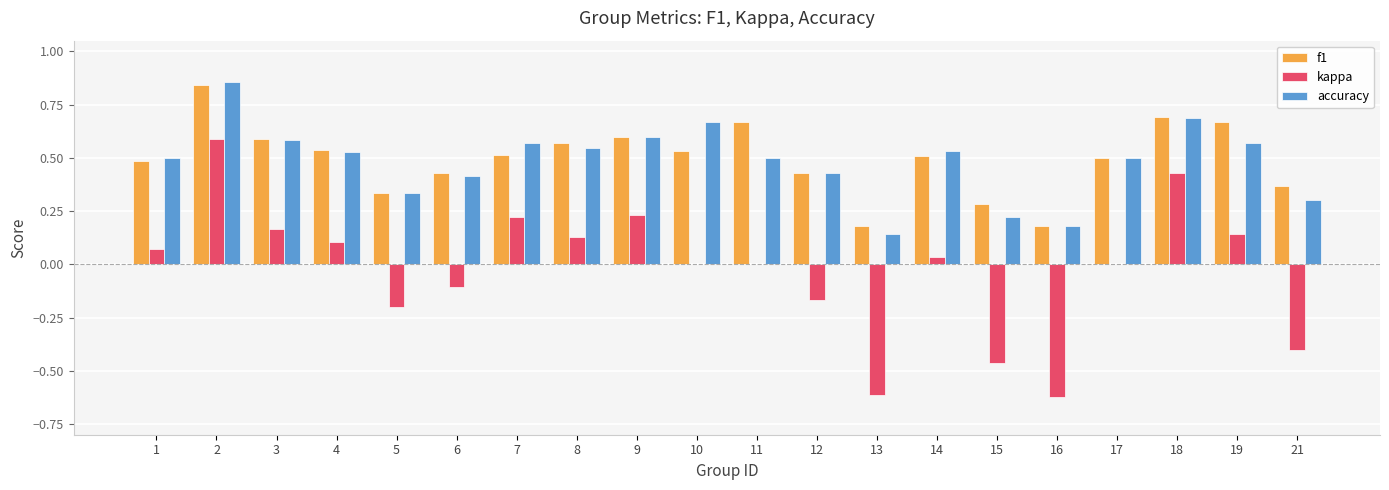

What is the sum of all f1 values?

9.9